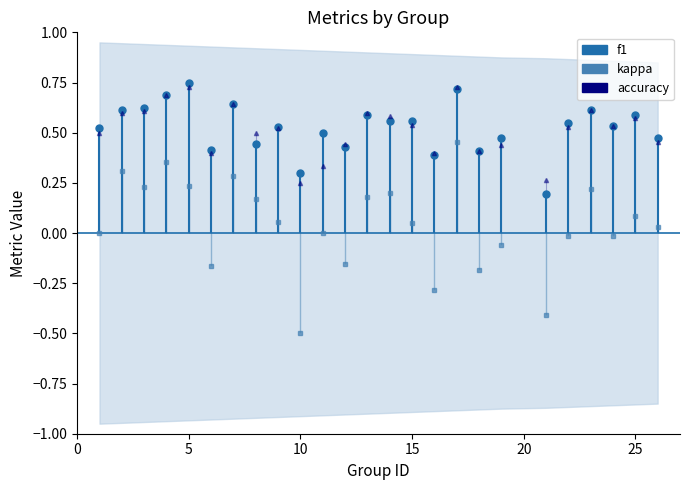

In accuracy, how many points are lower than both neighbors (excluding endpoints)?

7